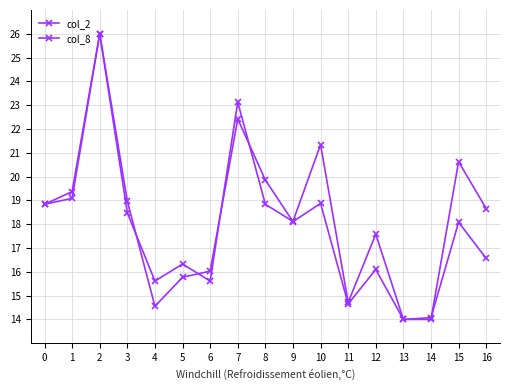

Reading right to left, list all the values displayed in this chart.

col_2: 16=16.6	15=18.1	14=14.1	13=14.0	12=16.1	11=14.7	10=18.9	9=18.1	8=19.9	7=22.4	6=16.0	5=15.8	4=14.6	3=19.0	2=26.0	1=19.1	0=18.8
col_8: 16=18.7	15=20.6	14=14.0	13=14.0	12=17.6	11=14.7	10=21.3	9=18.1	8=18.8	7=23.1	6=15.6	5=16.3	4=15.6	3=18.5	2=26.0	1=19.4	0=18.8